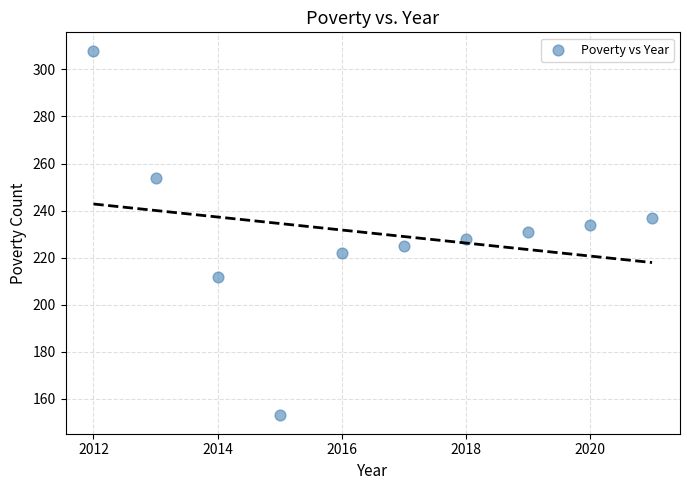

What is the average X value?

2016